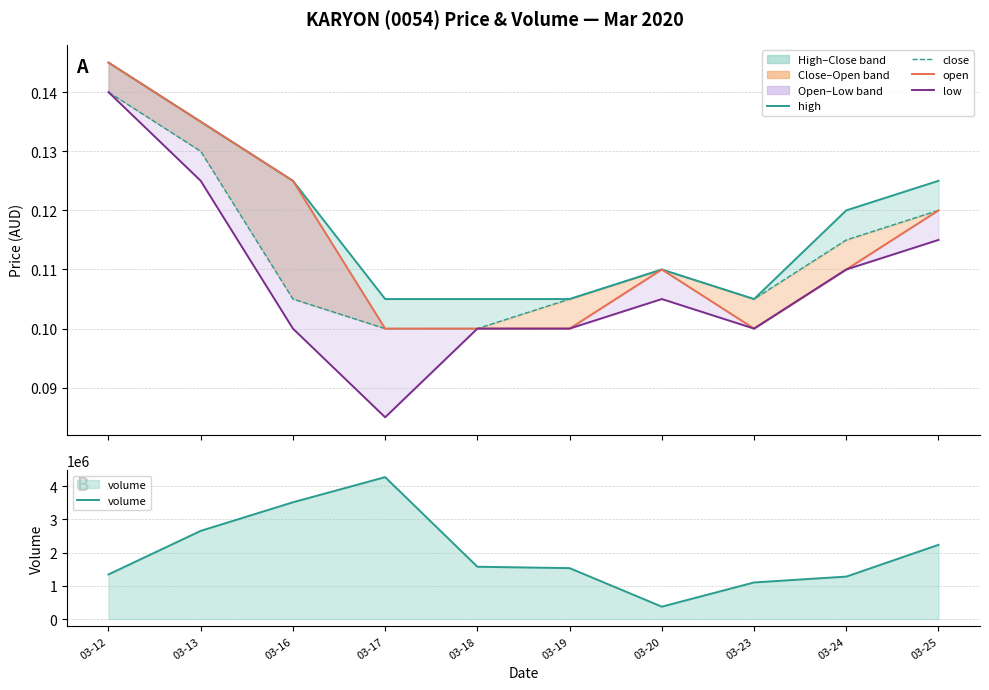

Reading left to right, extract all data points from this chart.

high: 03-12=0.1	03-13=0.1	03-16=0.1	03-17=0.1	03-18=0.1	03-19=0.1	03-20=0.1	03-23=0.1	03-24=0.1	03-25=0.1
close: 03-12=0.1	03-13=0.1	03-16=0.1	03-17=0.1	03-18=0.1	03-19=0.1	03-20=0.1	03-23=0.1	03-24=0.1	03-25=0.1
open: 03-12=0.1	03-13=0.1	03-16=0.1	03-17=0.1	03-18=0.1	03-19=0.1	03-20=0.1	03-23=0.1	03-24=0.1	03-25=0.1
low: 03-12=0.1	03-13=0.1	03-16=0.1	03-17=0.1	03-18=0.1	03-19=0.1	03-20=0.1	03-23=0.1	03-24=0.1	03-25=0.1
volume: 03-12=1341200.0	03-13=2652600.0	03-16=3512900.0	03-17=4269600.0	03-18=1573200.0	03-19=1531500.0	03-20=371500.0	03-23=1100500.0	03-24=1276600.0	03-25=2232800.0